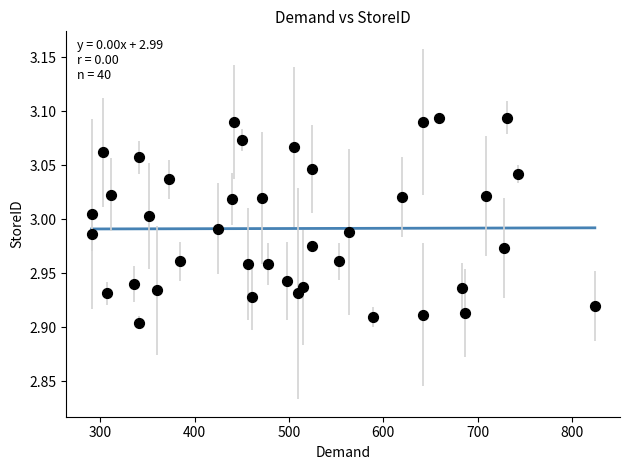

What is the range of X values (max minus min)?

533.5